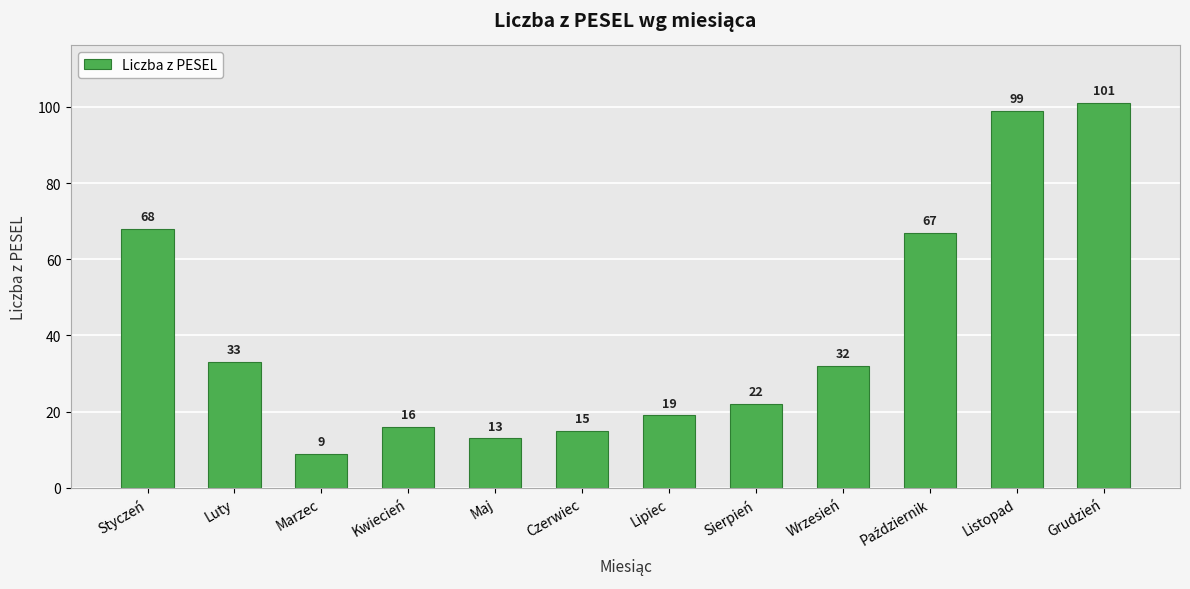

What is the change in value from Kwiecień to Lipiec?

+3